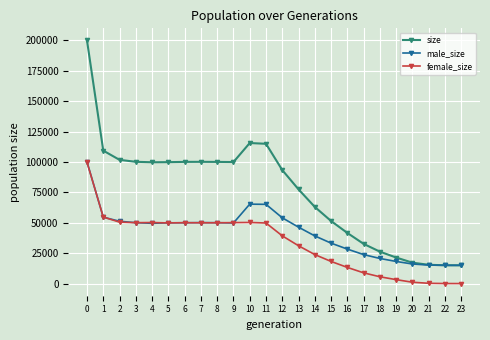

The value of male_size at 8 is 28607. True or false?

False